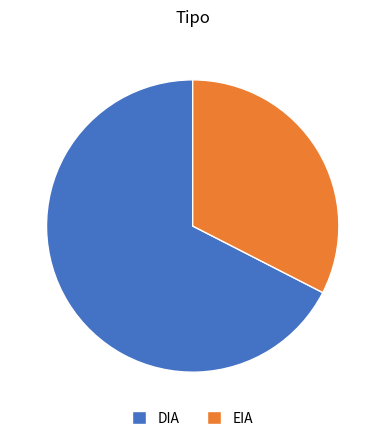

Which has a higher value, EIA or DIA?

DIA